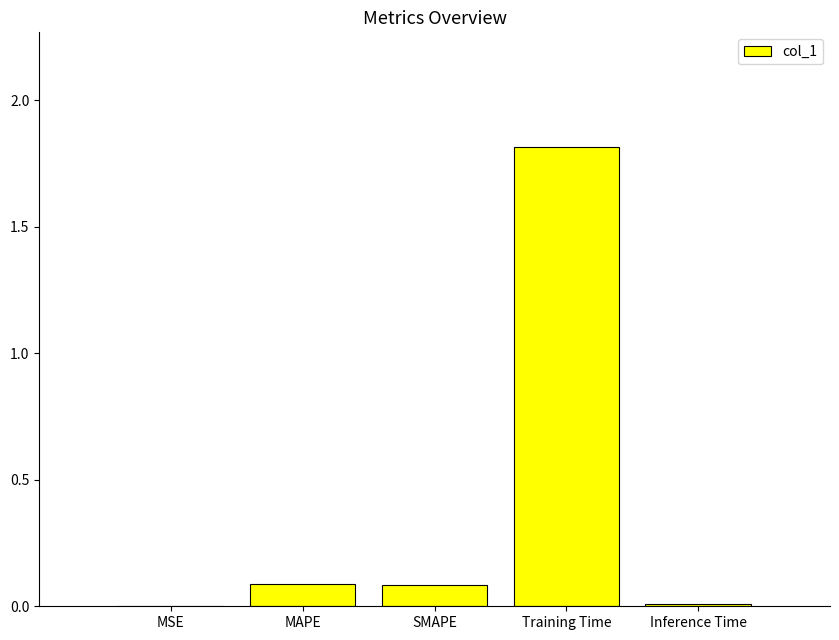

What is the sum of the values at MAPE and Inference Time?

0.1